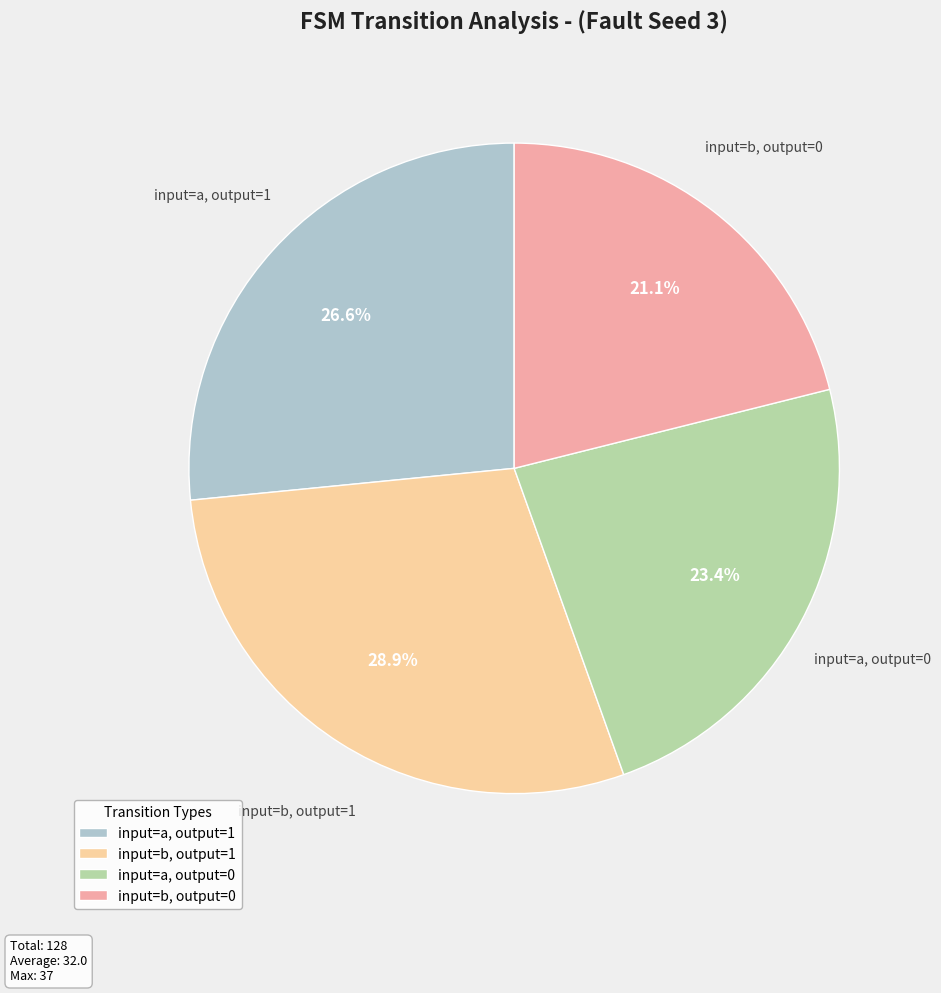

Does input=b, output=0 account for over 50% of the chart?

No